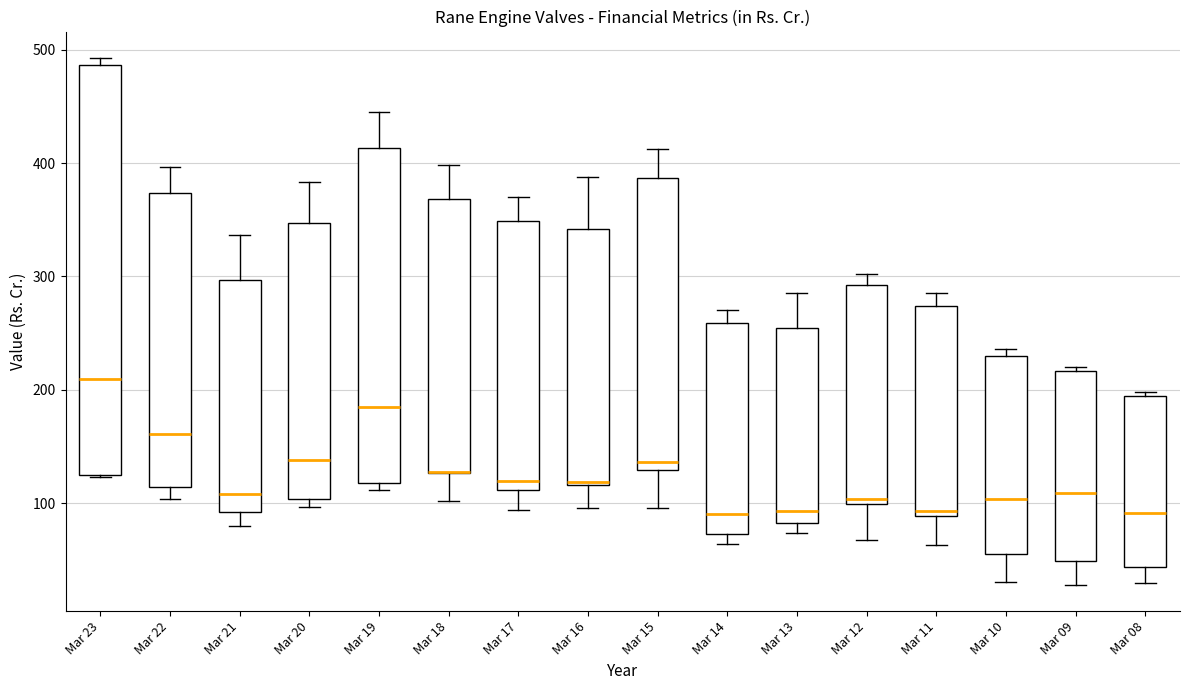

Comparing the boxes themselves (not the whiskers), which one is the tallest?

Mar 23